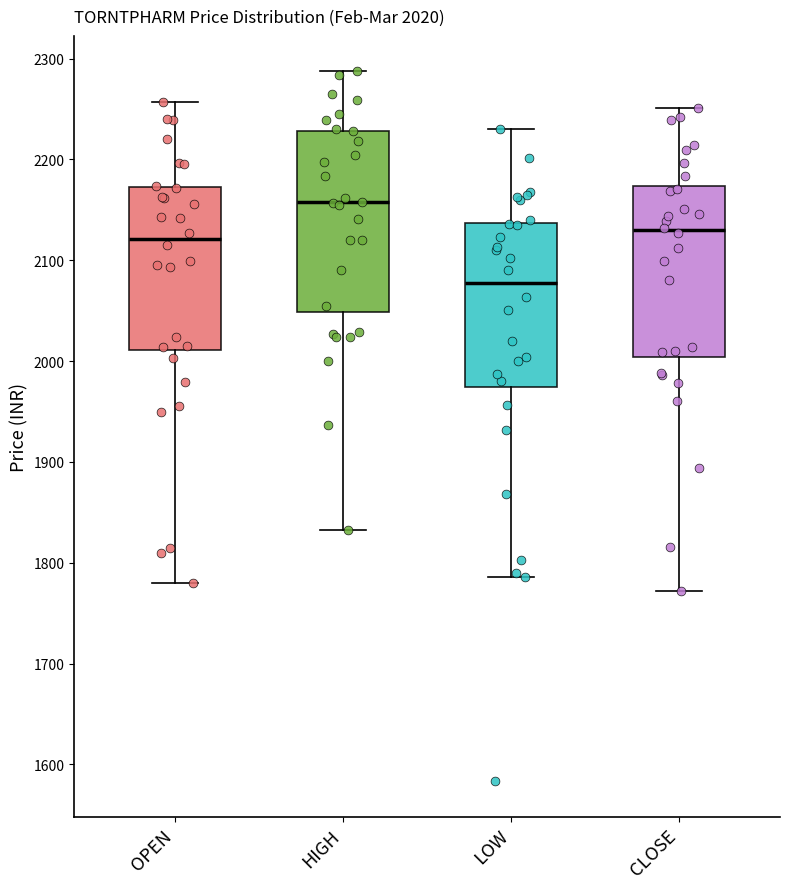

Which box has the lowest median line?

LOW